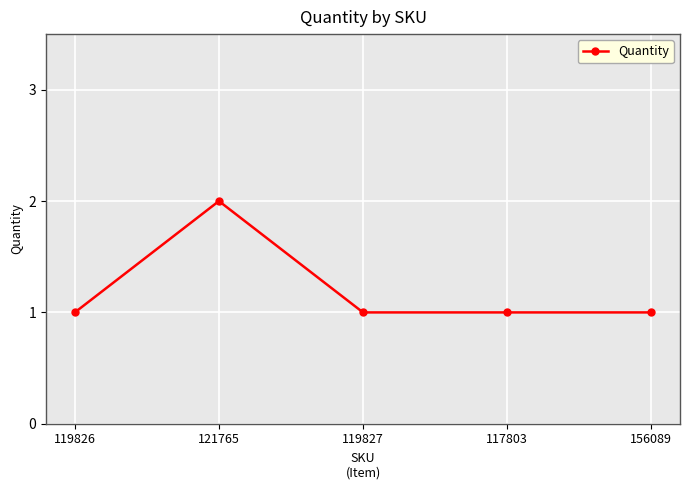

At which category does the data reach its first local peak?

121765